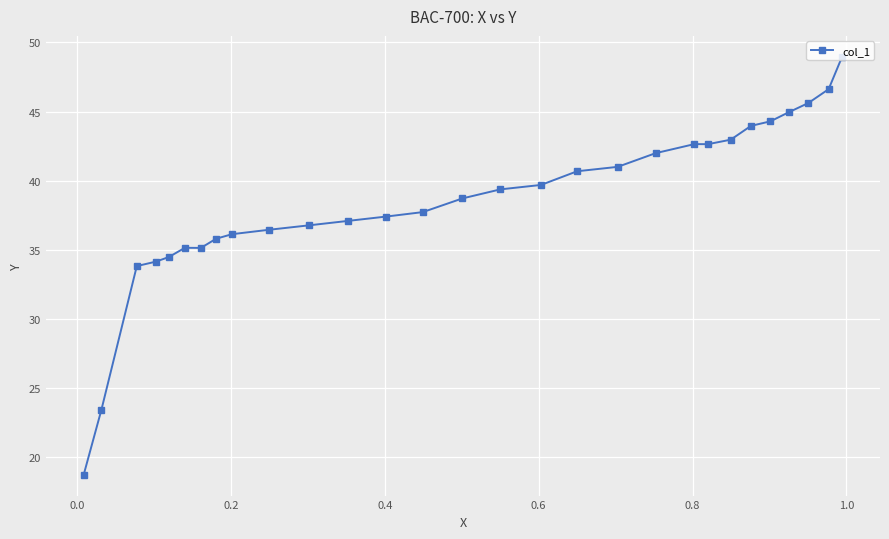

What is the average value?

38.5